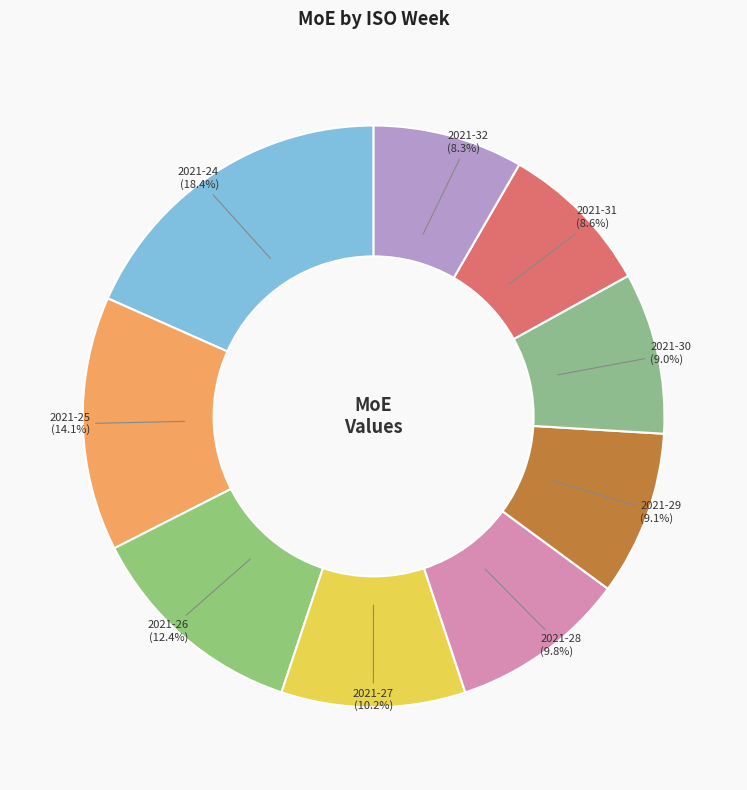

True or false: 2021-25 accounts for 24% of the total.

False